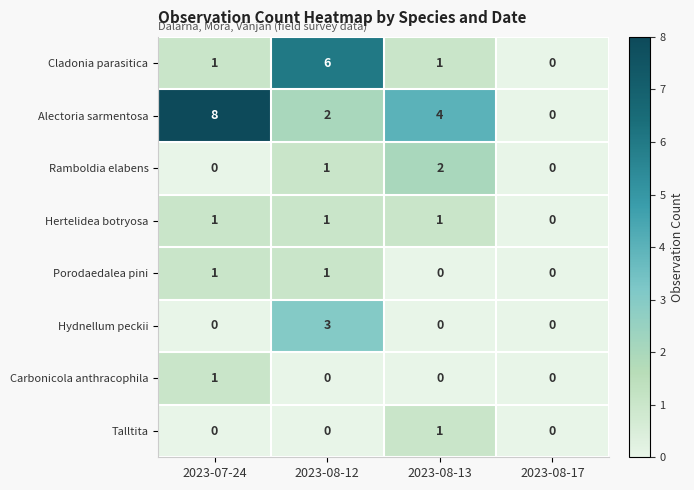

Count the number of categories in the chart.

4